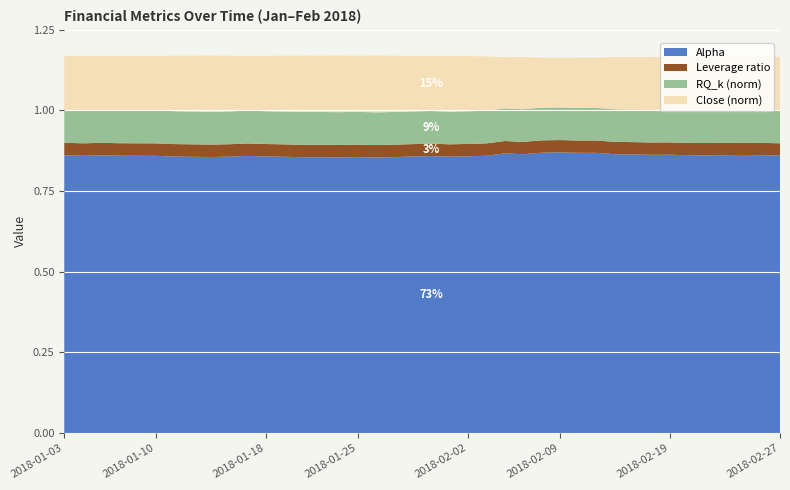

Reading left to right, list all the values displayed in this chart.

Alpha: 0.9	0.9	0.9	0.9	0.9	0.9	0.9	0.9	0.9	0.9	0.9	0.9	0.9	0.9	0.9	0.9	0.9	0.9	0.9	0.9	0.9	0.9	0.9	0.9	0.9	0.9	0.9	0.9	0.9	0.9	0.9	0.9	0.9	0.9	0.9	0.9	0.9	0.9	0.9	0.9
Leverage ratio: 0.0	0.0	0.0	0.0	0.0	0.0	0.0	0.0	0.0	0.0	0.0	0.0	0.0	0.0	0.0	0.0	0.0	0.0	0.0	0.0	0.0	0.0	0.0	0.0	0.0	0.0	0.0	0.0	0.0	0.0	0.0	0.0	0.0	0.0	0.0	0.0	0.0	0.0	0.0	0.0
RQ_k (norm): 0.1	0.1	0.1	0.1	0.1	0.1	0.1	0.1	0.1	0.1	0.1	0.1	0.1	0.1	0.1	0.1	0.1	0.1	0.1	0.1	0.1	0.1	0.1	0.1	0.1	0.1	0.1	0.1	0.1	0.1	0.1	0.1	0.1	0.1	0.1	0.1	0.1	0.1	0.1	0.1
Close (norm): 0.2	0.2	0.2	0.2	0.2	0.2	0.2	0.2	0.2	0.2	0.2	0.2	0.2	0.2	0.2	0.2	0.2	0.2	0.2	0.2	0.2	0.2	0.2	0.2	0.2	0.2	0.2	0.2	0.2	0.2	0.2	0.2	0.2	0.2	0.2	0.2	0.2	0.2	0.2	0.2